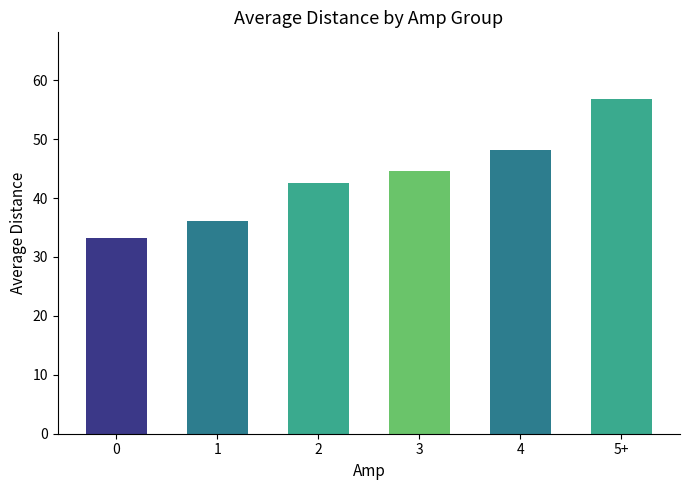

Reading right to left, transcribe all the data shown in this chart.

5+=56.8	4=48.1	3=44.6	2=42.5	1=36.1	0=33.2